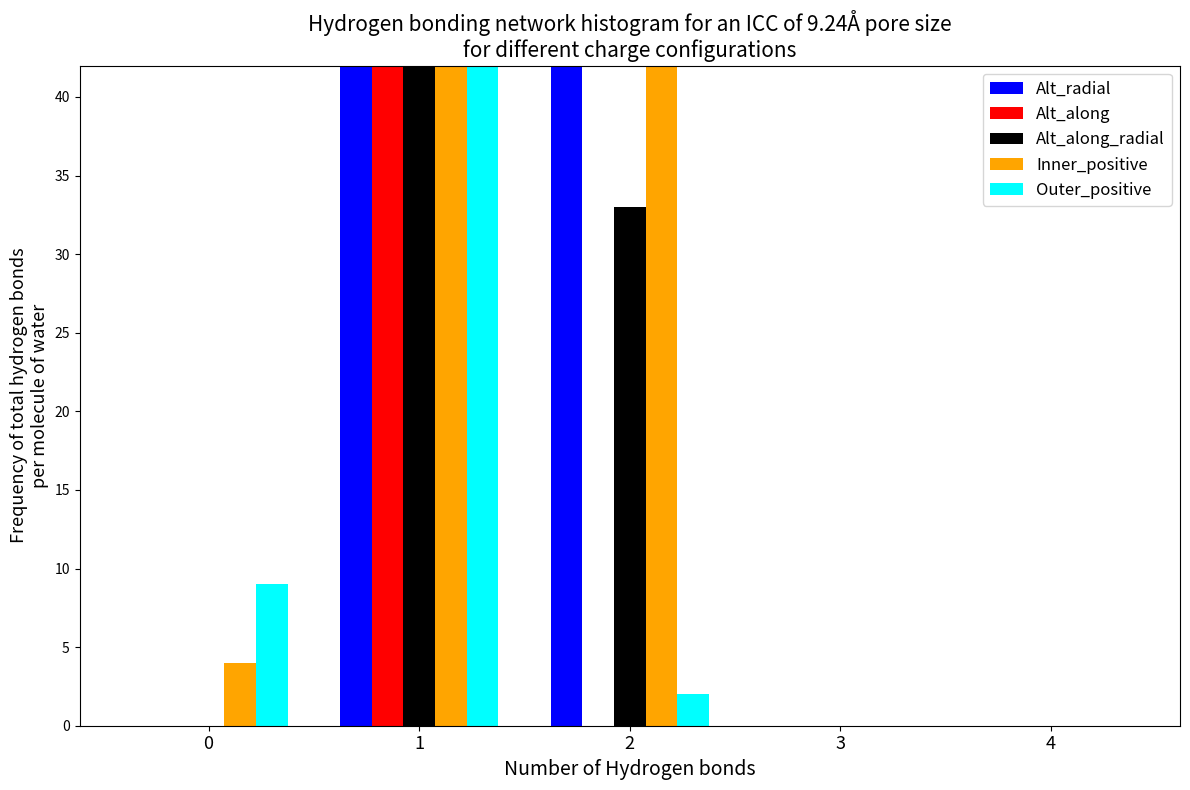

The value of Inner_positive at 4 is -99. True or false?

False